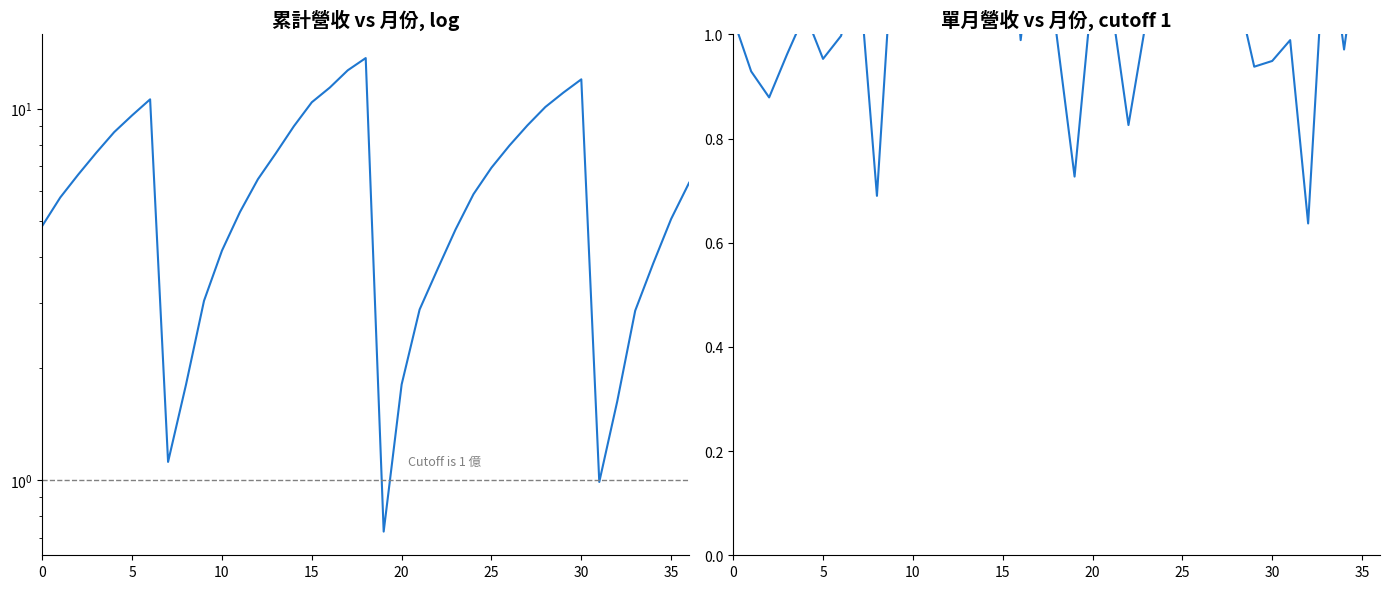

What is the difference between the maximum and minimum values in the 單月營收(億) series?

0.8